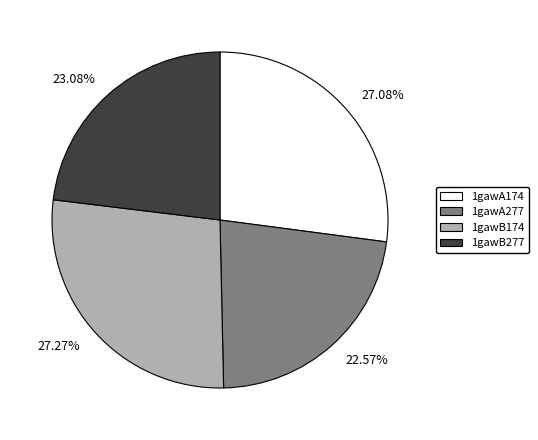

The 1gawA277 slice represents 29% of the pie. True or false?

False